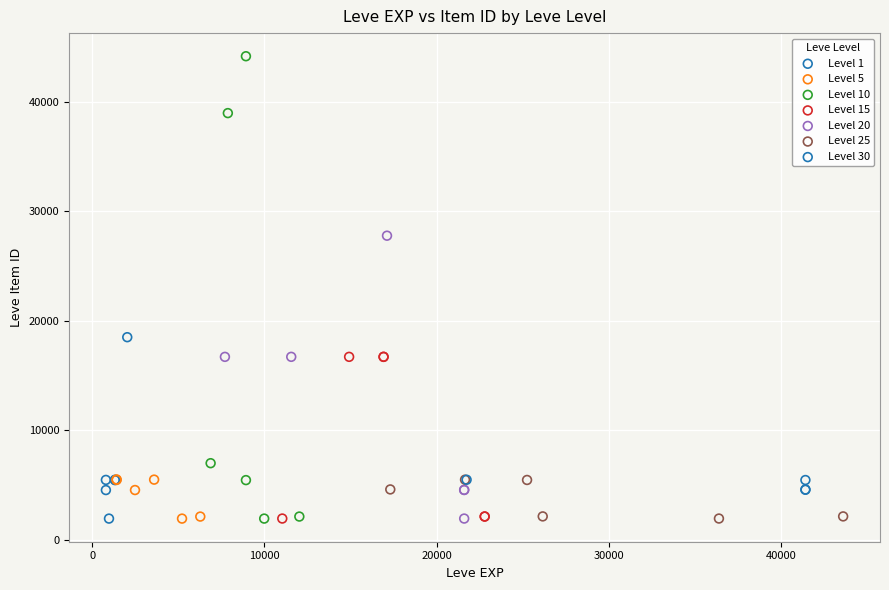

Which series reaches the maximum Y coordinate?

Level 10